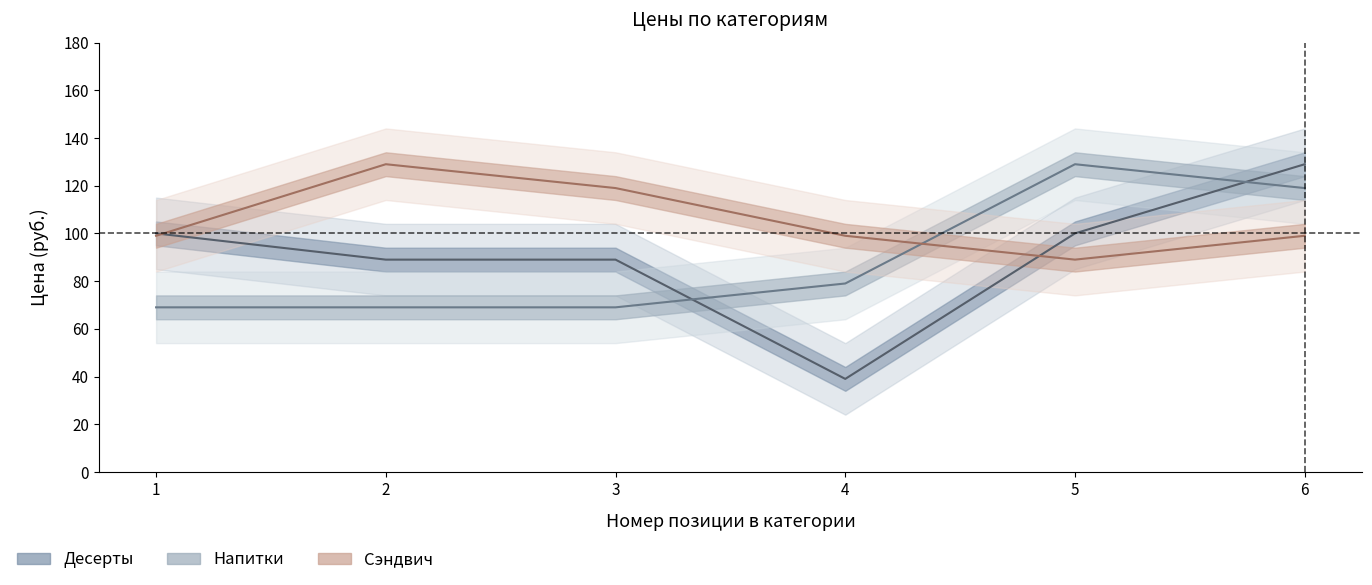

At which category does the chart reach its minimum across all series?

4